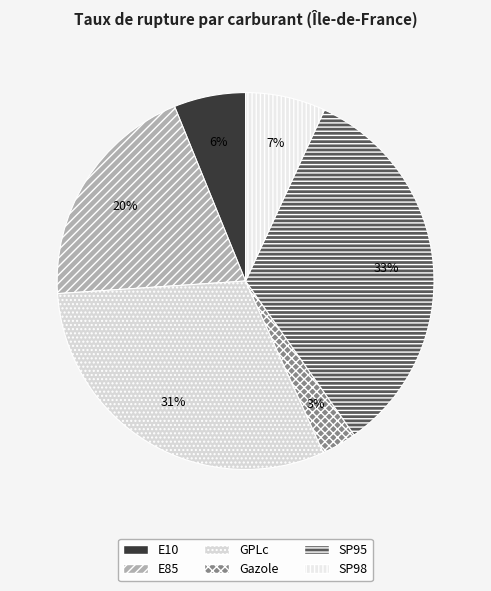

Which category has the biggest portion of the pie?

SP95